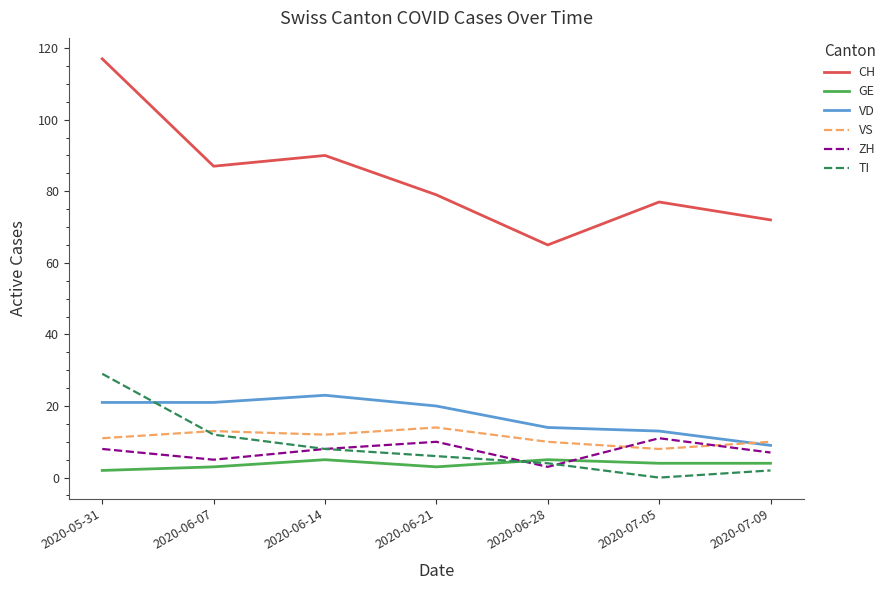

Which series has the largest range (max minus min)?

CH